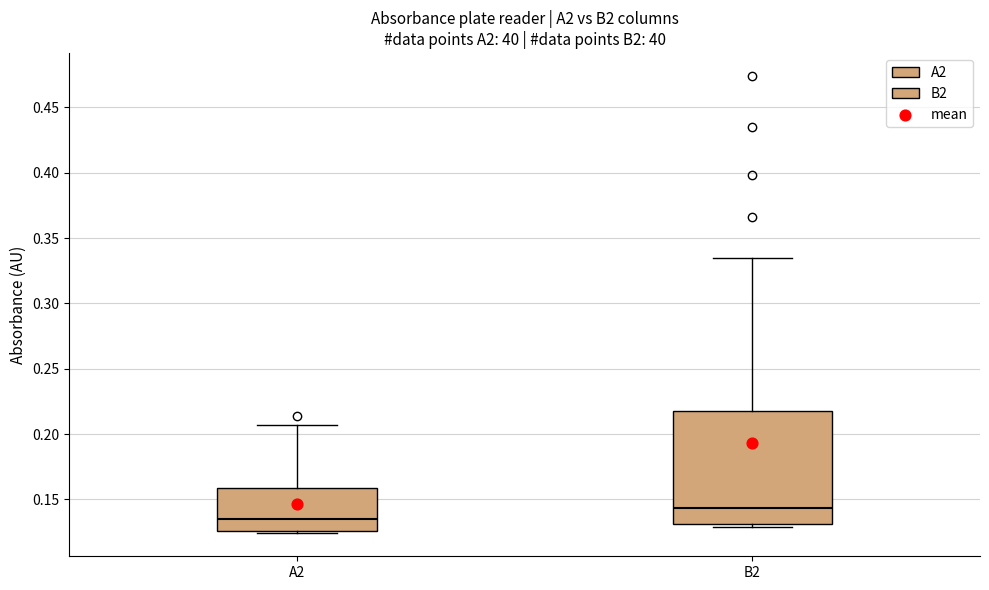

Reading left to right, transcribe this box plot: for each box, give where its median line is, the range the box spans, and where its two whiskers end, as read against the y-axis. The values are not printed on the chart, so give them approximately, as read against the axis.

A2: median 0.135, box 0.125 to 0.160, whiskers 0.125 (just below the box's lower edge) to 0.205
B2: median 0.145, box 0.130 to 0.220, whiskers 0.130 (just below the box's lower edge) to 0.335